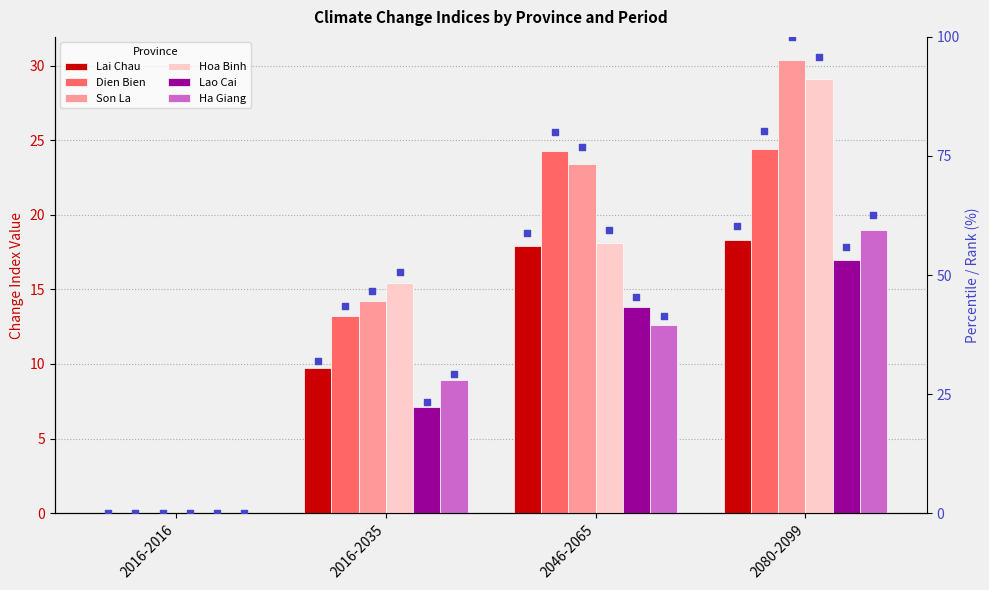

What are all the series names shown in the legend?

Lai Chau, Dien Bien, Son La, Hoa Binh, Lao Cai, Ha Giang